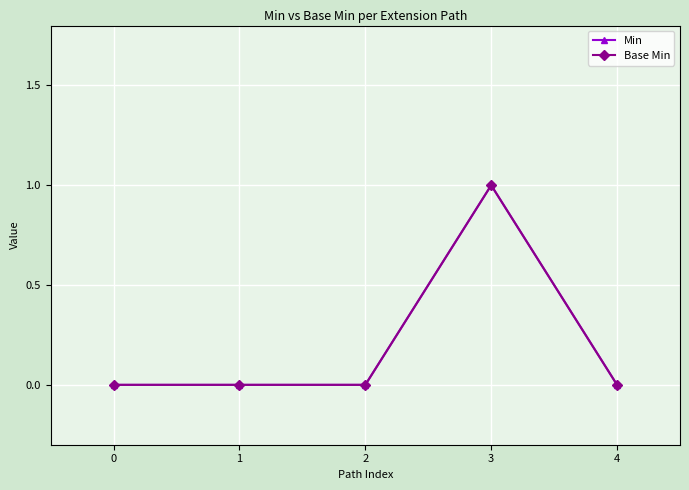

True or false: Base Min and Min intersect in this chart.

False